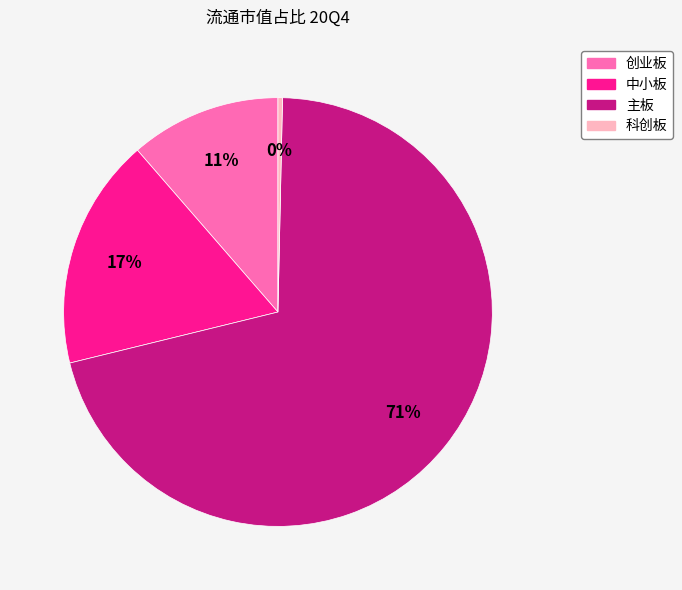

What is the majority slice?

主板